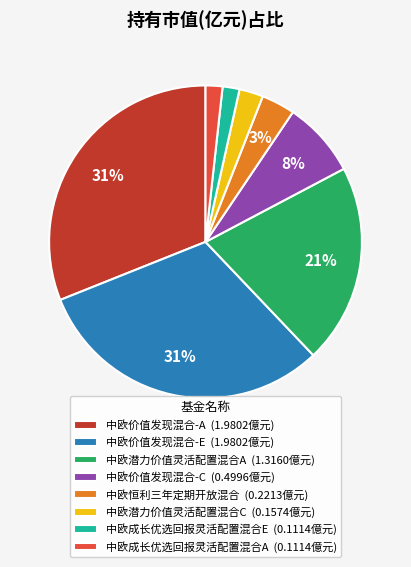

Which has a higher value, 中欧成长优选回报灵活配置混合E (0.1114億元) or 中欧恒利三年定期开放混合 (0.2213億元)?

中欧恒利三年定期开放混合 (0.2213億元)